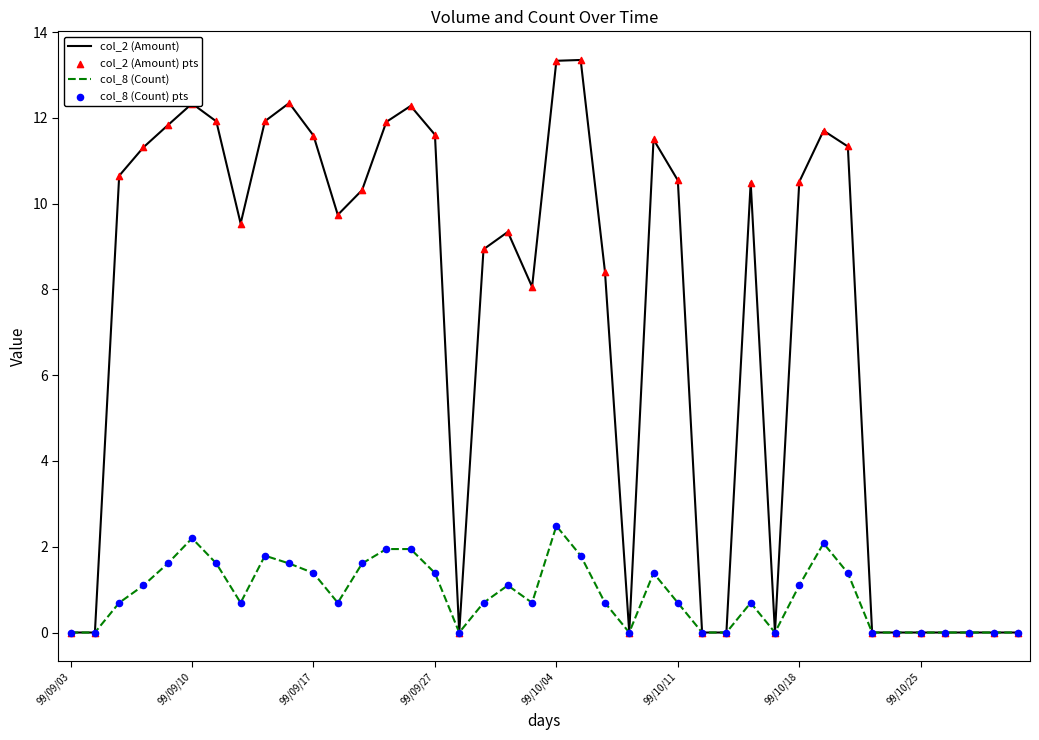

Which series has the largest range (max minus min)?

col_2 (Amount)